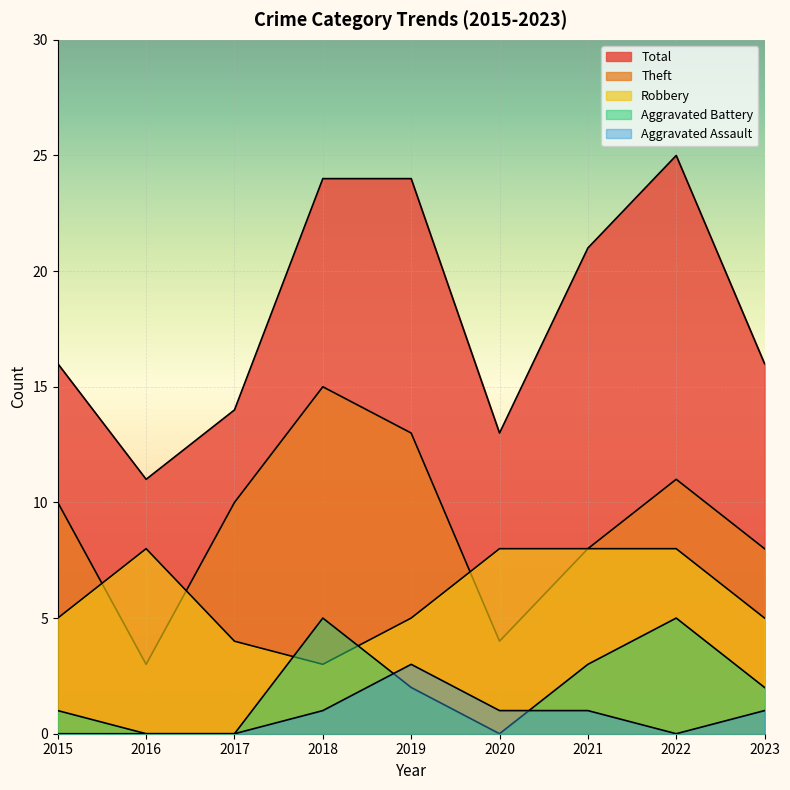

Which series changed the most between 2019 and 2022?

Robbery